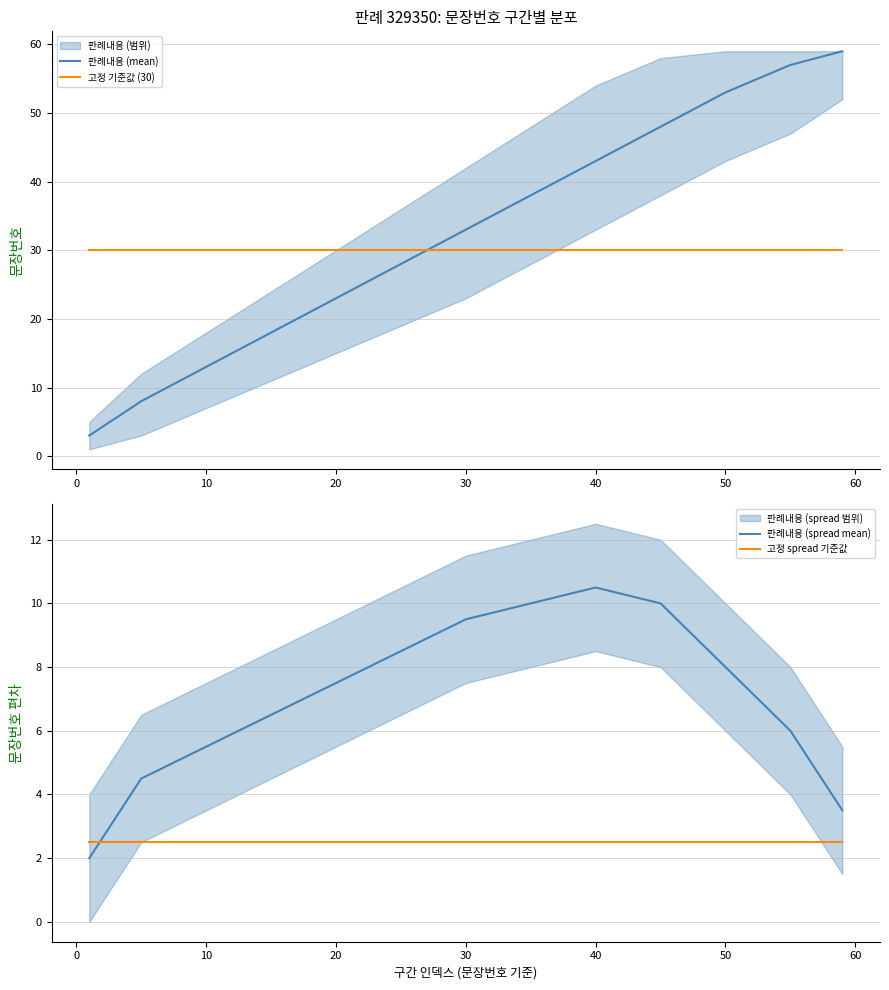

What is the minimum value for 판례내용 (mean)?

3